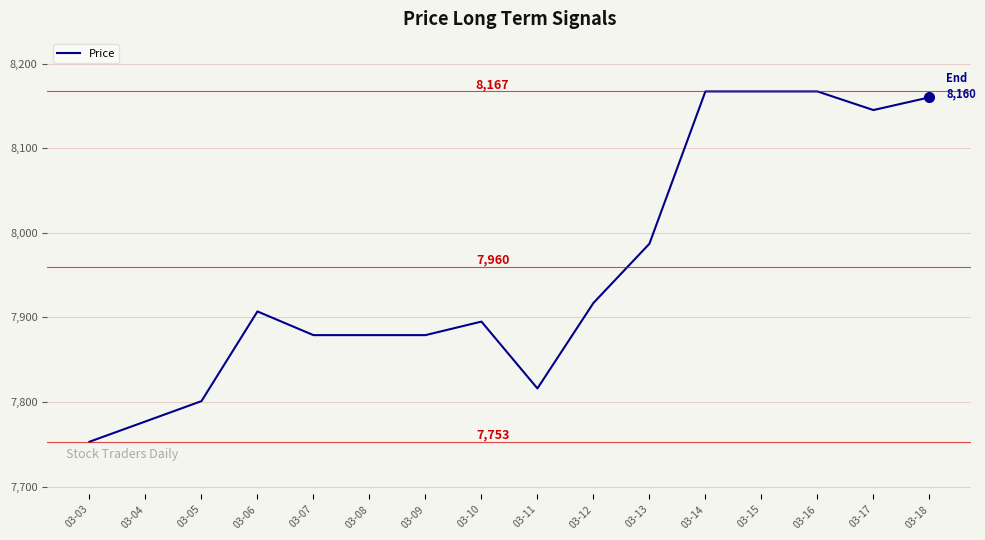

What is the difference between the values at 03-06 and 03-13?

80